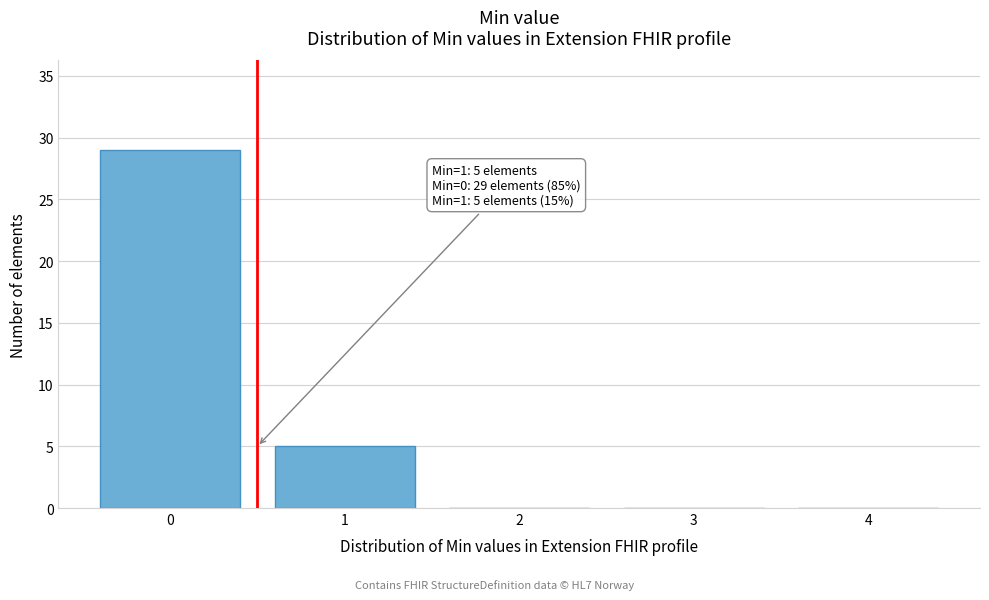

Reading left to right, what are all the values shown in this chart?

0=29	1=5	2=0	3=0	4=0